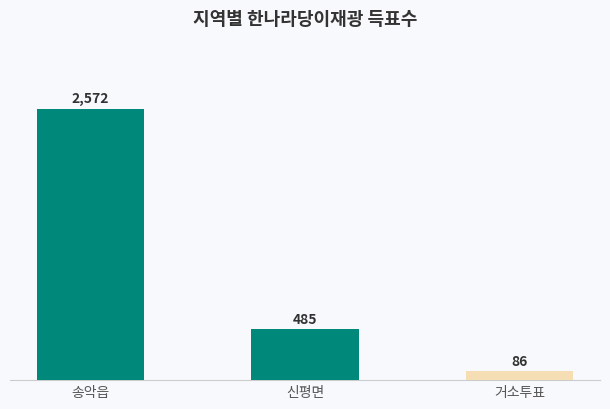

Reading left to right, transcribe all the data shown in this chart.

2572	485	86